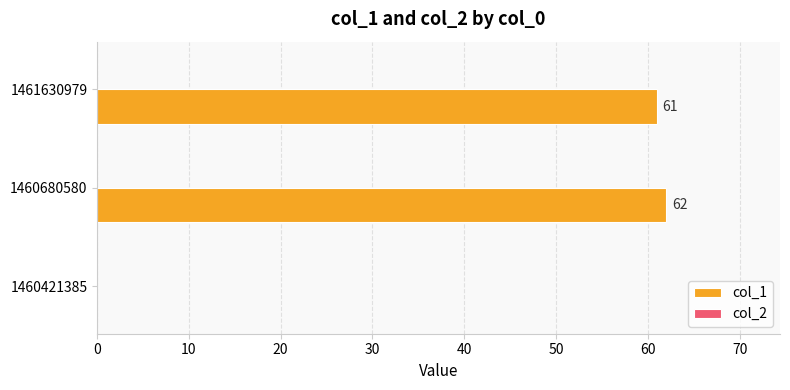

Are the bars grouped side by side (vs. stacked)?

No